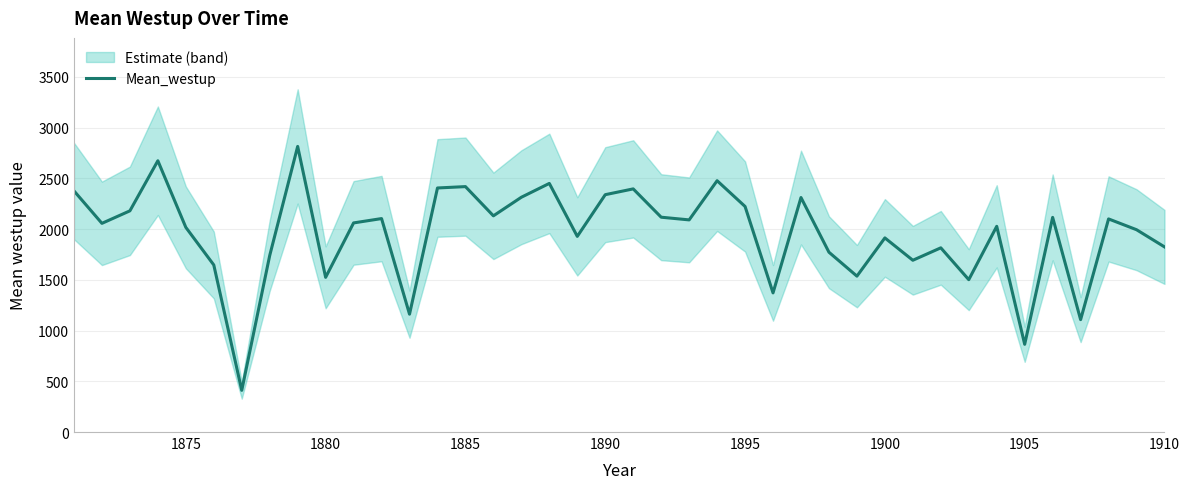

The value of Mean_westup at 1875 is 2016.8. True or false?

True